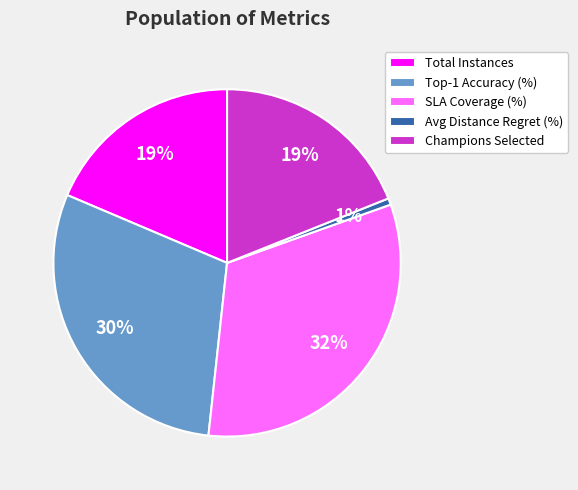

How many slices are in this pie chart?

5